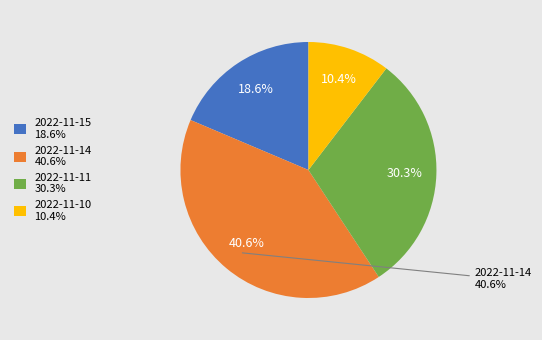

To the nearest percent, what is the difference between the 2022-11-10 and 2022-11-14 slice percentages?

30%